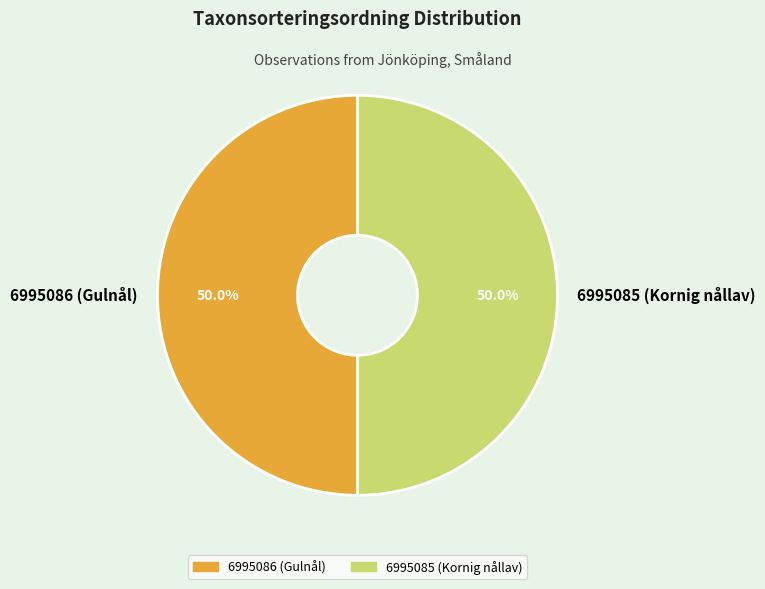

Combined, do 6995085 (Kornig nållav) and 6995086 (Gulnål) account for over 50%?

Yes